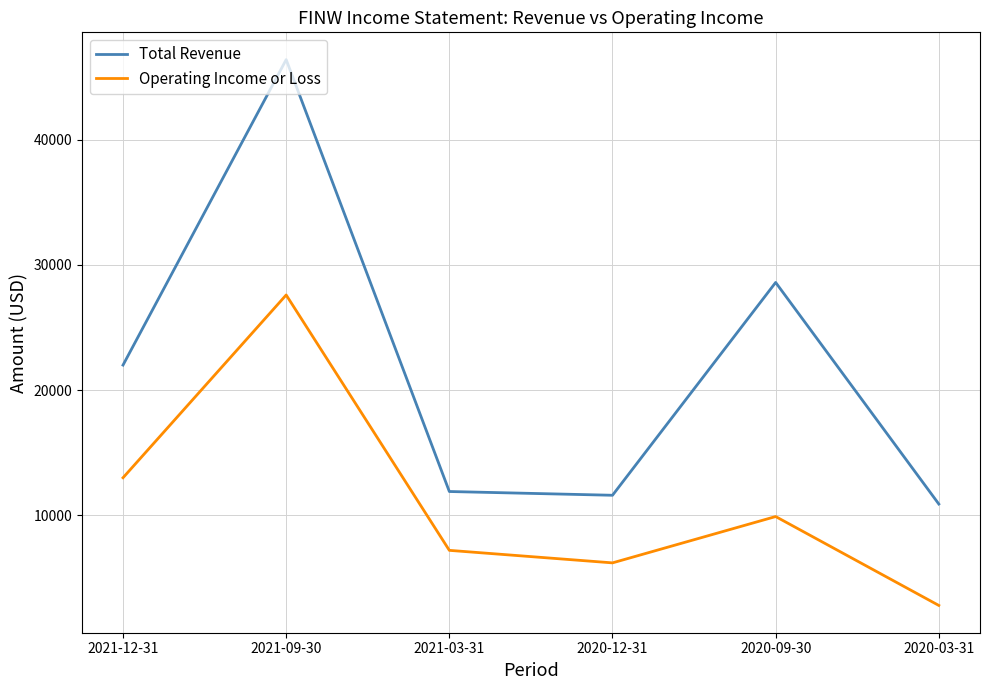

Reading left to right, list all the values displayed in this chart.

Total Revenue: 2021-12-31=22000	2021-09-30=46400	2021-03-31=11900	2020-12-31=11600	2020-09-30=28600	2020-03-31=10900
Operating Income or Loss: 2021-12-31=13000	2021-09-30=27600	2021-03-31=7200	2020-12-31=6200	2020-09-30=9900	2020-03-31=2800